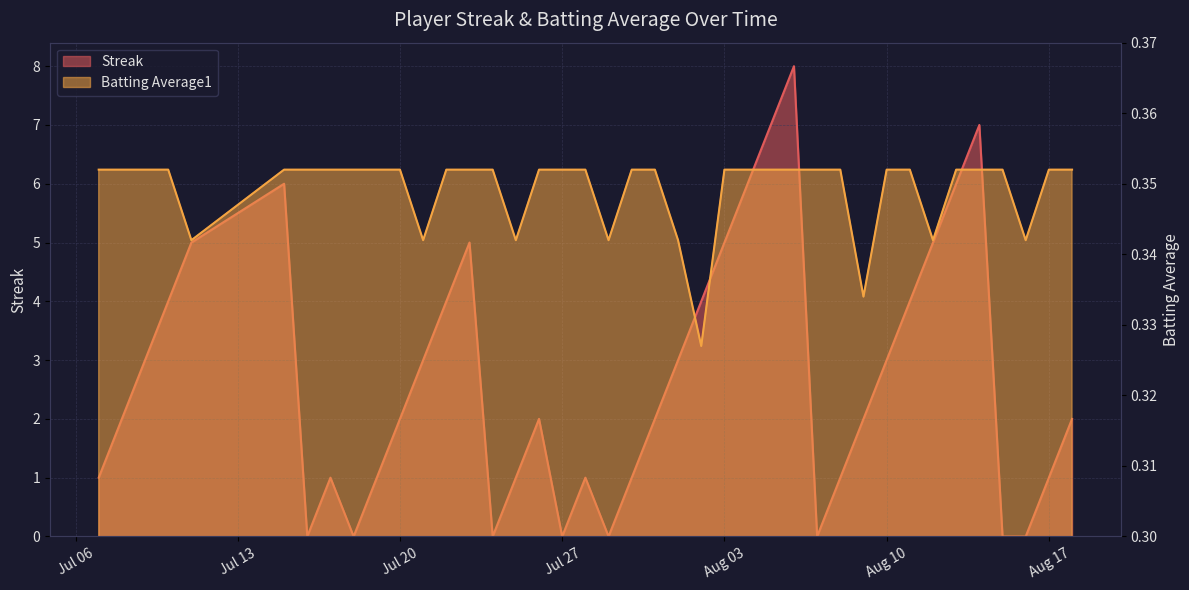

Reading right to left, list all the values displayed in this chart.

Streak: 2.0	1.0	0.0	0.0	7.0	6.0	5.0	4.0	3.0	2.0	1.0	0.0	8.0	7.0	6.0	5.0	4.0	3.0	2.0	1.0	0.0	1.0	0.0	2.0	1.0	0.0	5.0	4.0	3.0	2.0	1.0	0.0	1.0	0.0	6.0	5.0	4.0	3.0	2.0	1.0
Batting Average1: 0.4	0.4	0.3	0.4	0.4	0.4	0.3	0.4	0.4	0.3	0.4	0.4	0.4	0.4	0.4	0.4	0.3	0.3	0.4	0.4	0.3	0.4	0.4	0.4	0.3	0.4	0.4	0.4	0.3	0.4	0.4	0.4	0.4	0.4	0.4	0.3	0.4	0.4	0.4	0.4